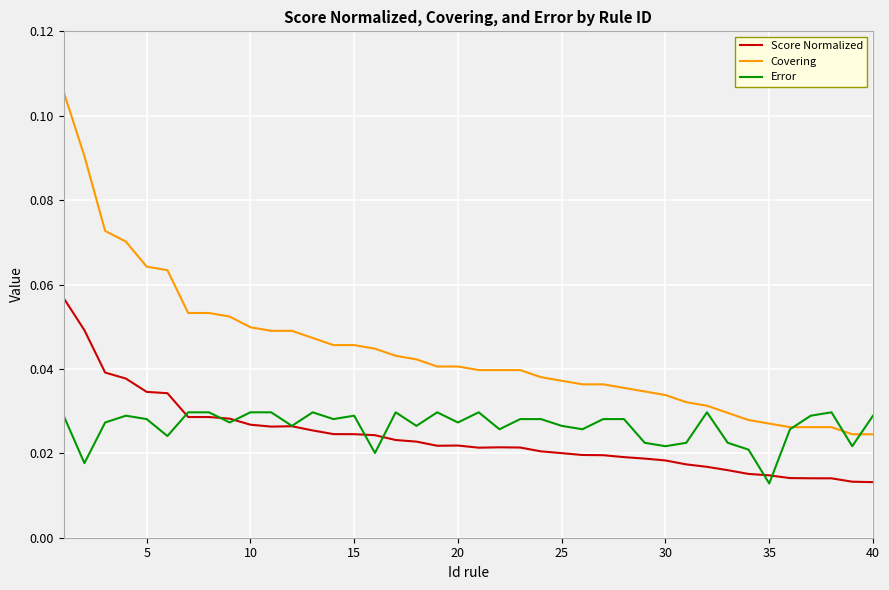

List the series in order of their peak value, highest first.

Covering, Score Normalized, Error